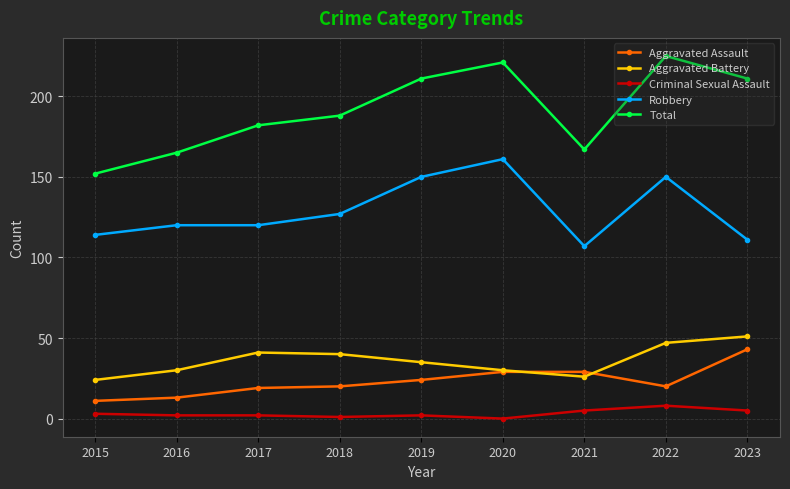

Which series has the largest range (max minus min)?

Total